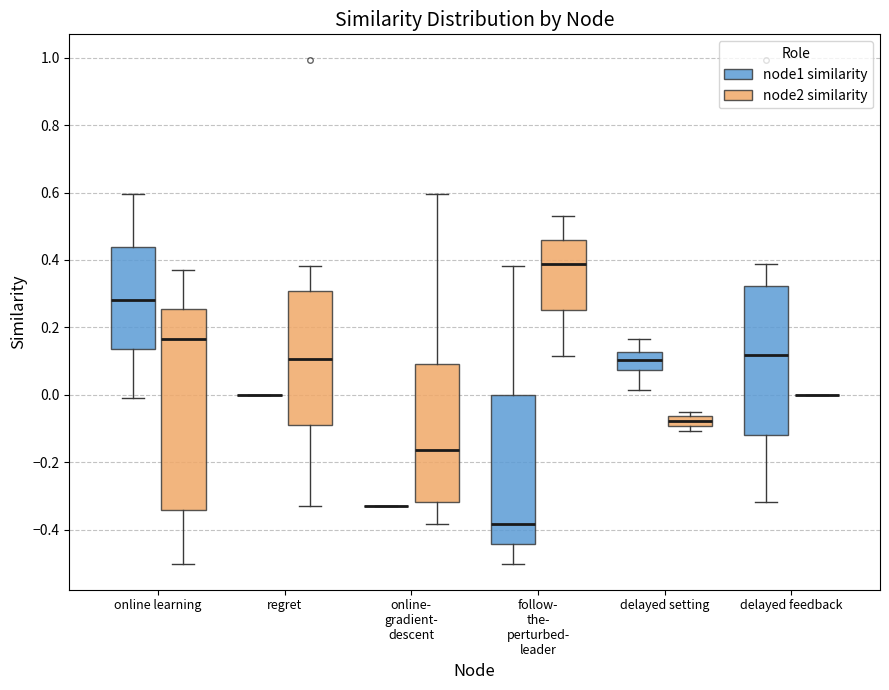

Where does the upper whisker of the box for follow- the- perturbed- leader (node1 similarity) end on the y-axis? The values are not printed on the chart, so give them approximately, as read against the axis.

0.38